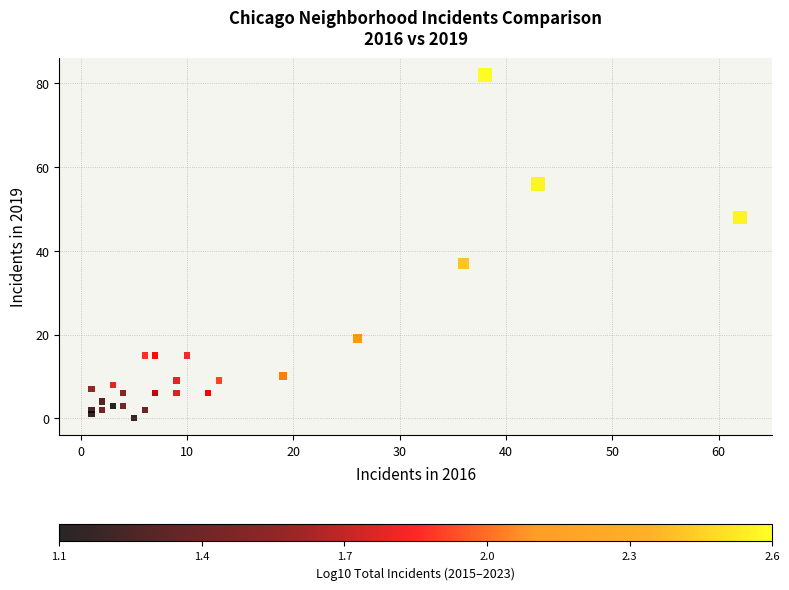

What Y value in the scatter plot is closest to 41?

37